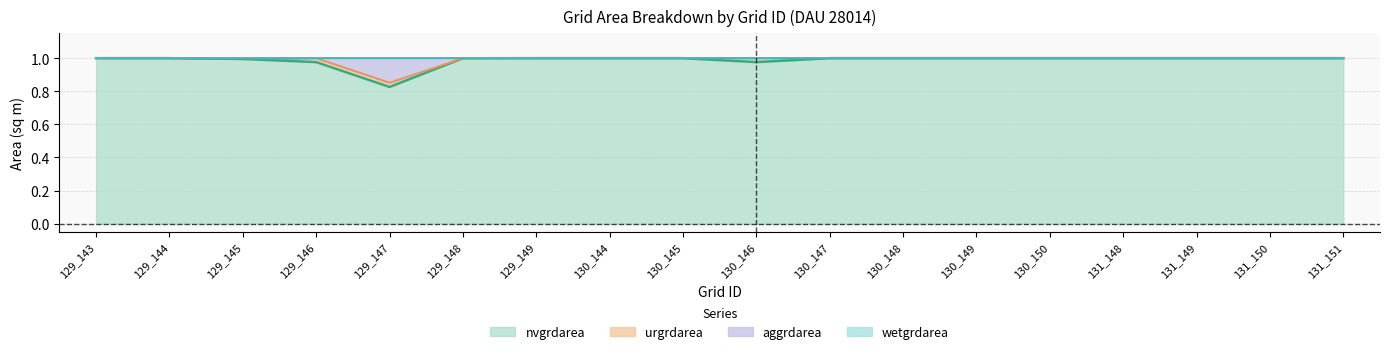

True or false: wetgrdarea and aggrdarea intersect in this chart.

False